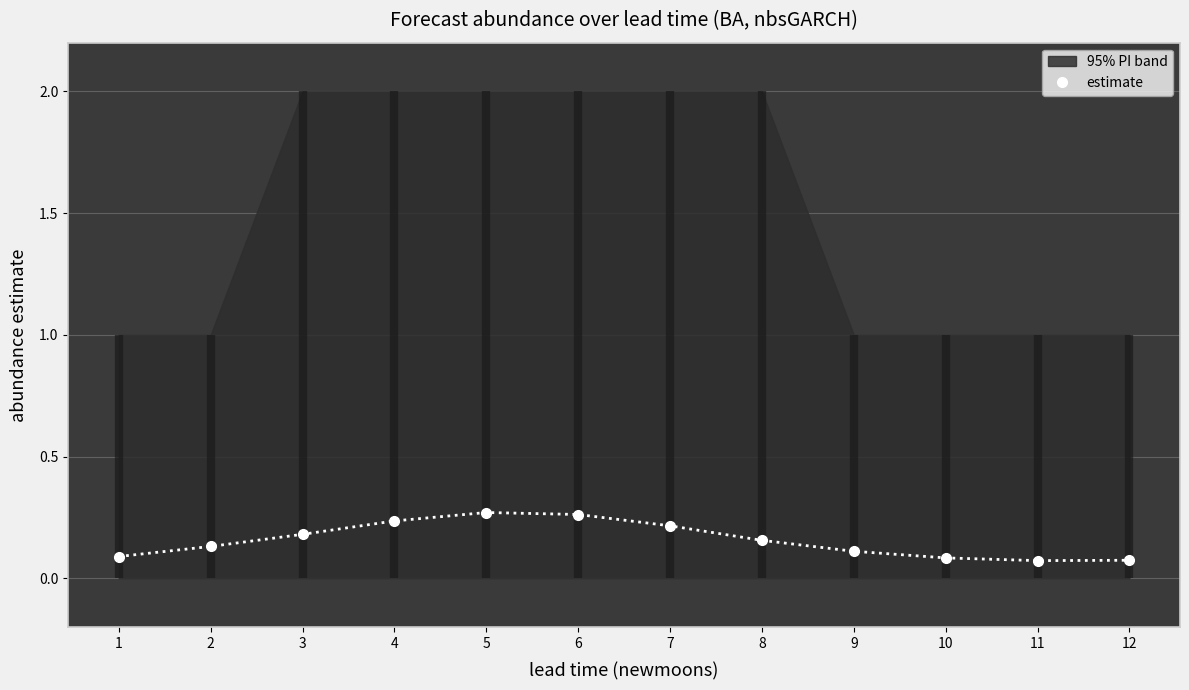

What is the difference between the values at 4 and 3?

0.1